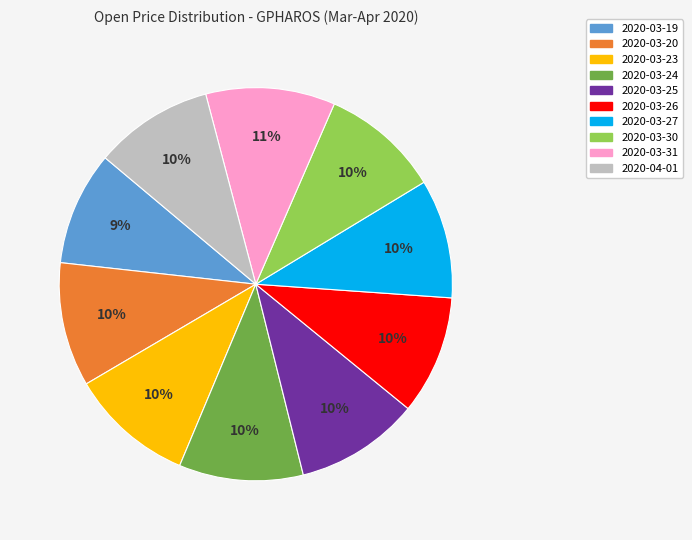

To the nearest percent, what is the combined percentage of 2020-03-23 and 2020-03-26?

20%